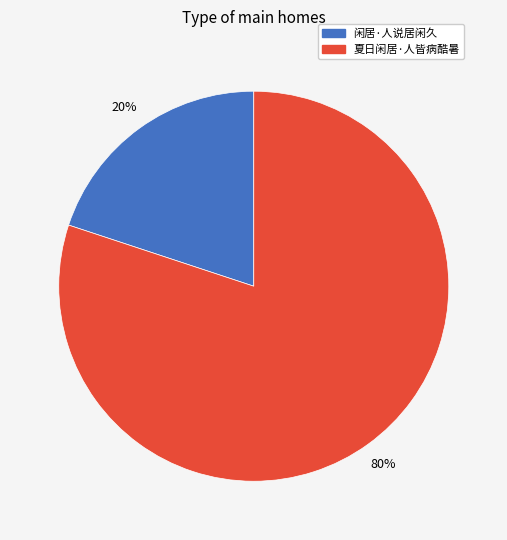

Combined, do 闲居·人说居闲久 and 夏日闲居·人皆病酷暑 account for over 50%?

Yes